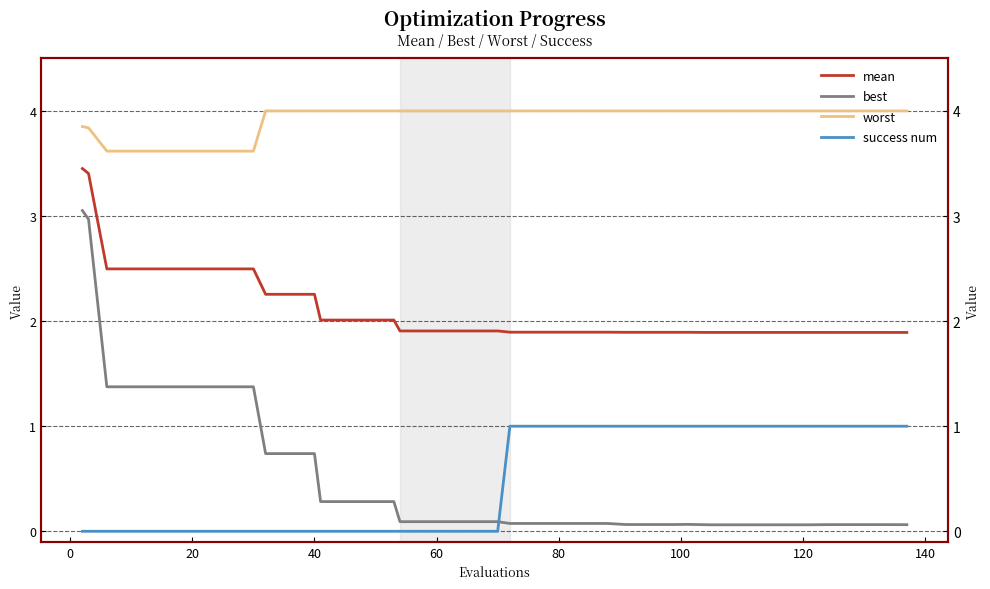

What is the minimum value for worst?

3.6